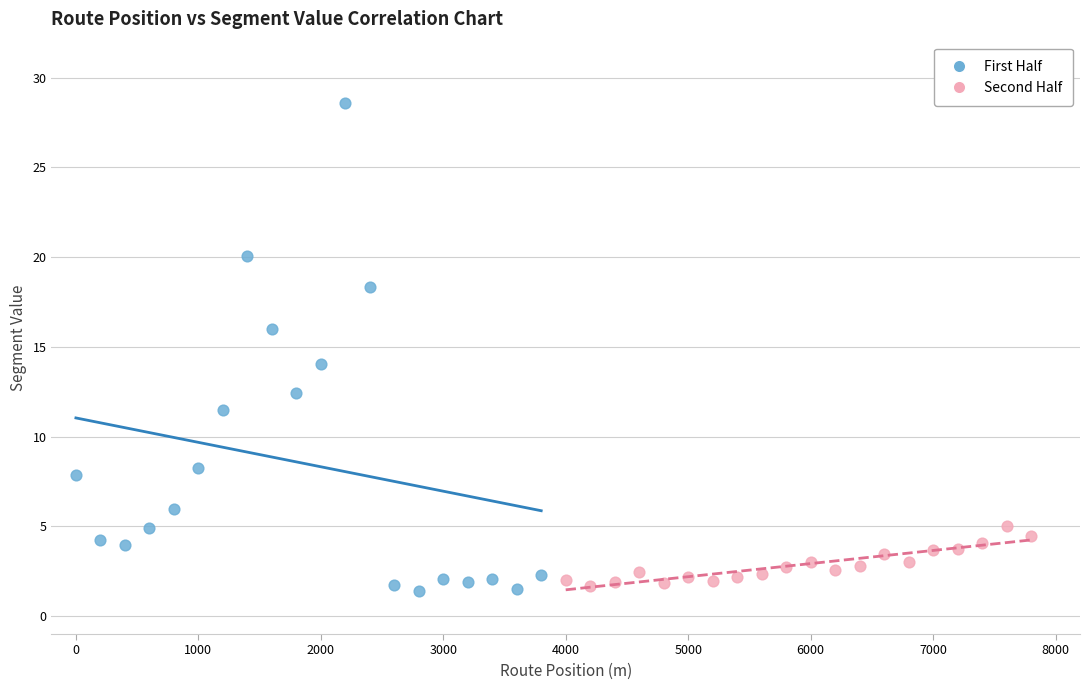

Which series contains the lowest Y value?

First Half